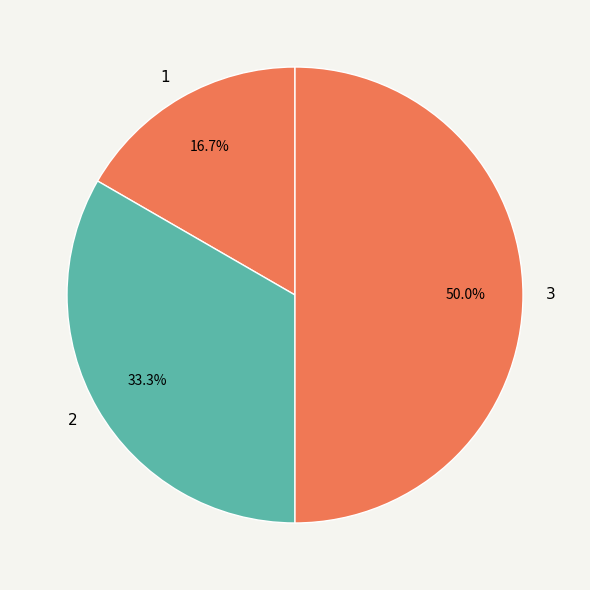

To the nearest percent, what is the combined percentage of 2 and 3?

83%